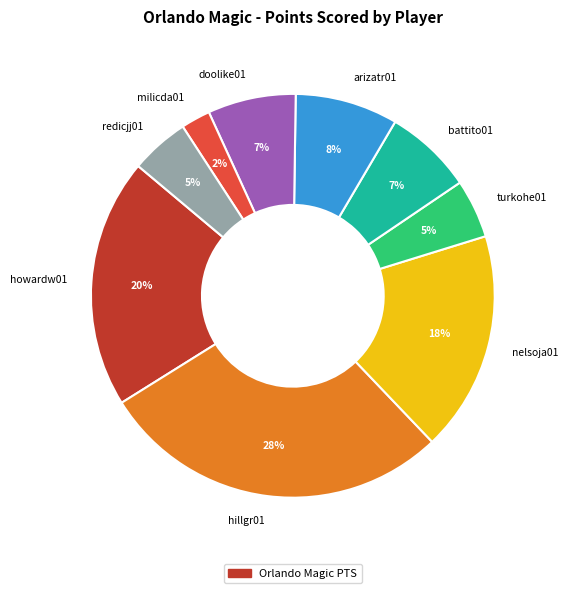

Which has a higher value, redicjj01 or milicda01?

redicjj01